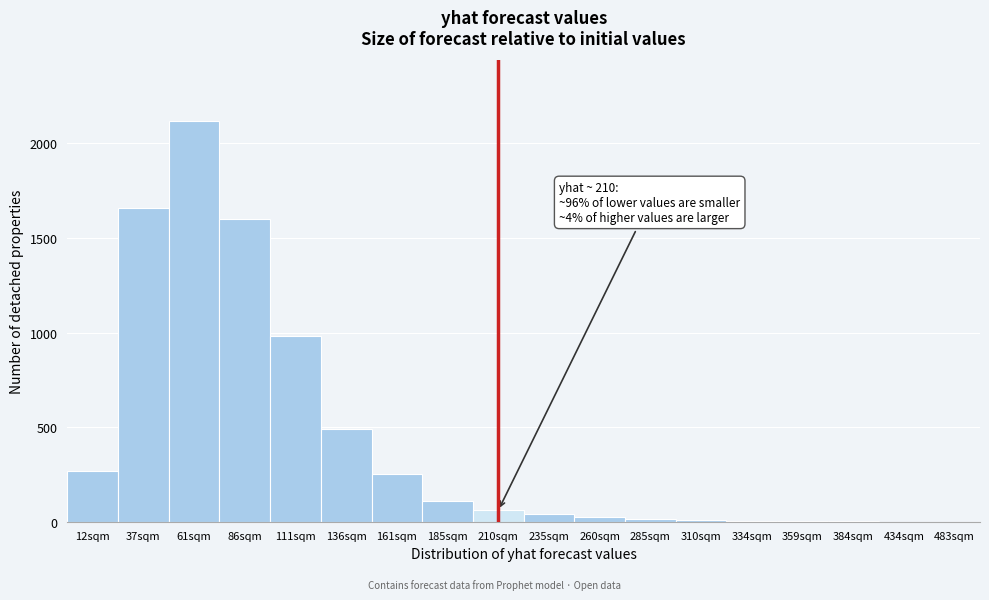

Where is the data nearest to the value 1060?

111sqm